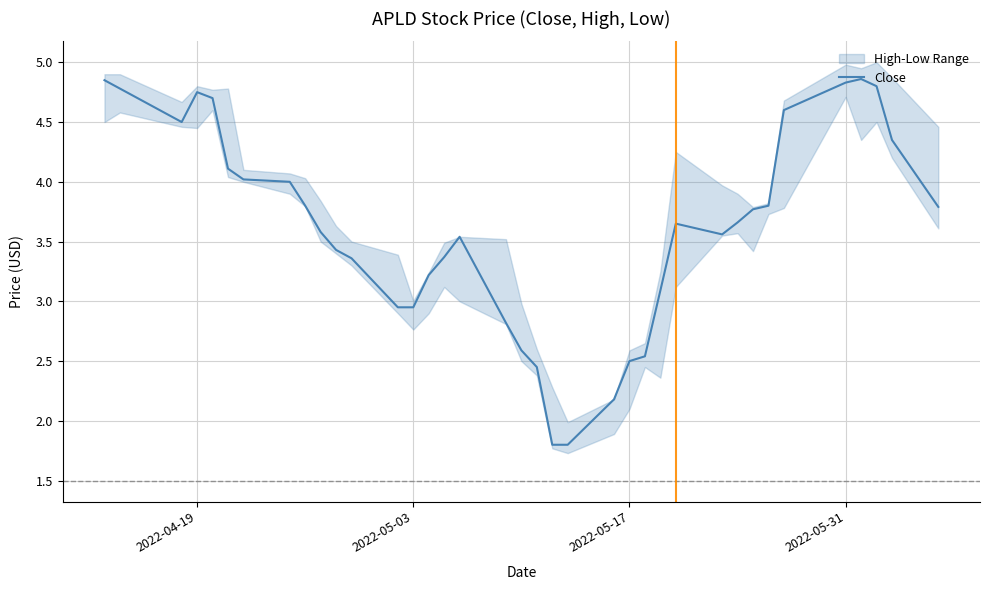

True or false: the data has more than 0 interior local peaks.

True